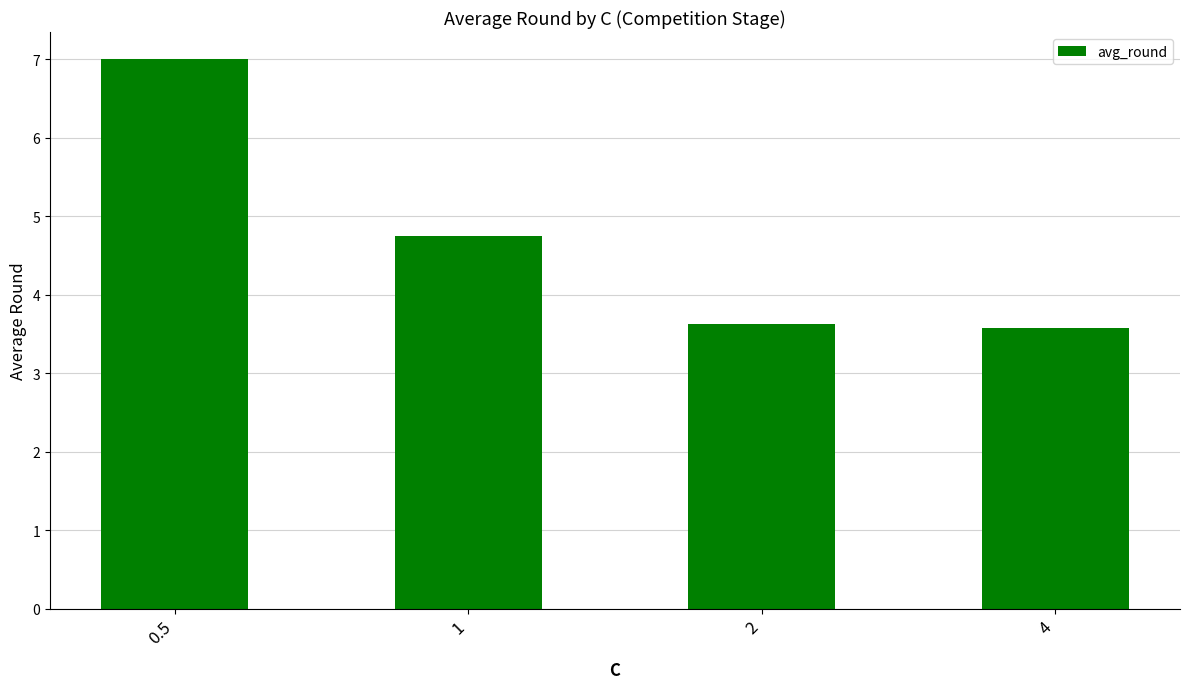

What is the difference between the maximum and second lowest values?

3.4